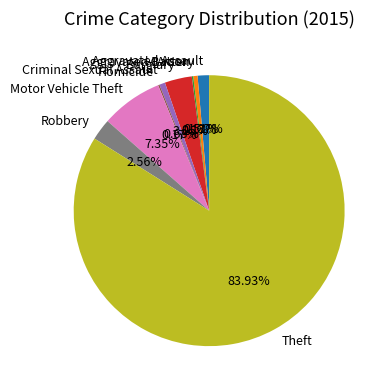

Do Aggravated Battery and Theft together represent more than half of the pie?

Yes